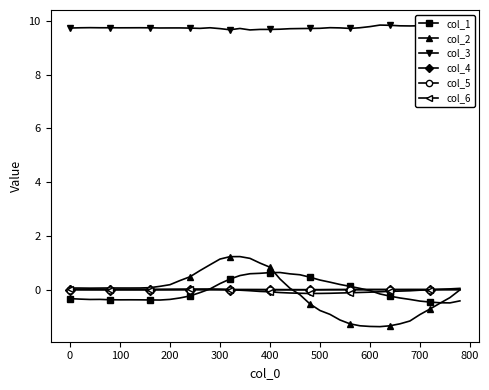

What is the difference between the maximum and minimum values in the col_1 series?

1.1